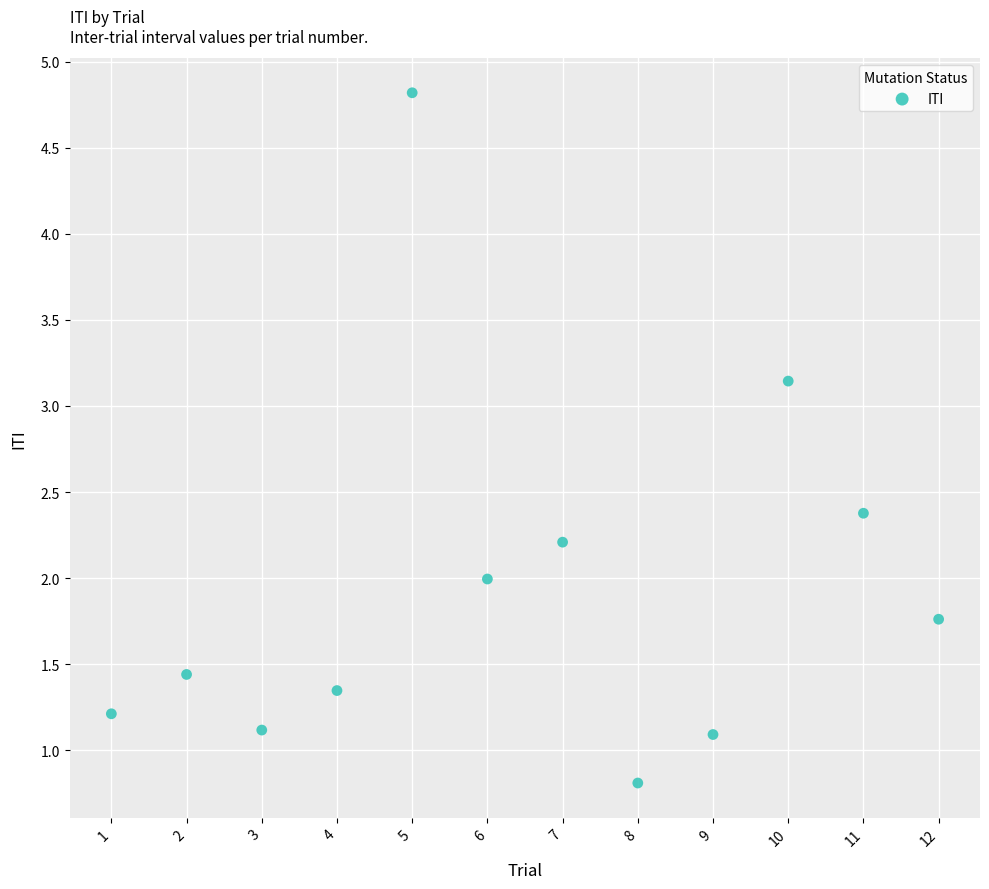

What is the range of Y values (max minus min)?

4.0